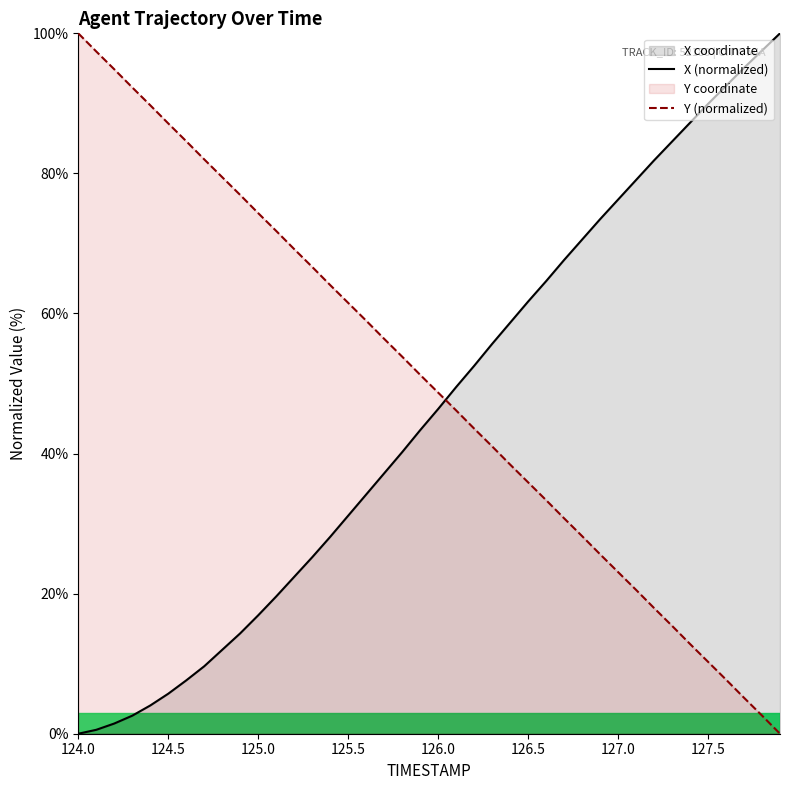

List the series in order of their peak value, highest first.

X (normalized), Y (normalized)